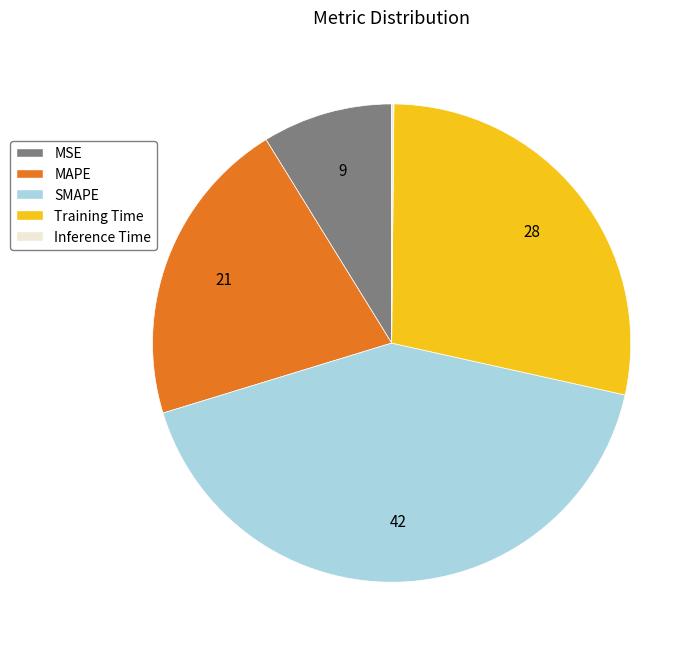

True or false: SMAPE accounts for 42% of the total.

True